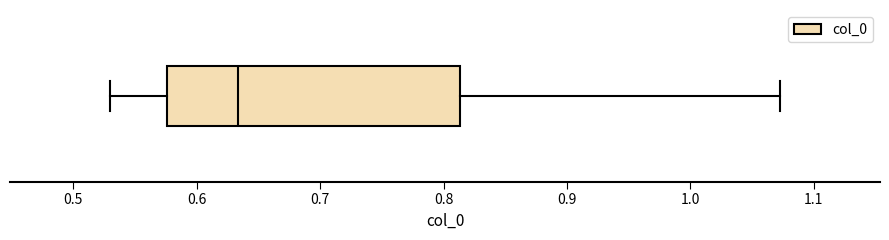

Read this box plot against the x-axis: the position of the median line, the range covered by the box, and the ends of both whiskers. The values are not printed on the chart, so give them approximately, as read against the axis.

median 0.63, box 0.58 to 0.81, whiskers 0.53 to 1.07